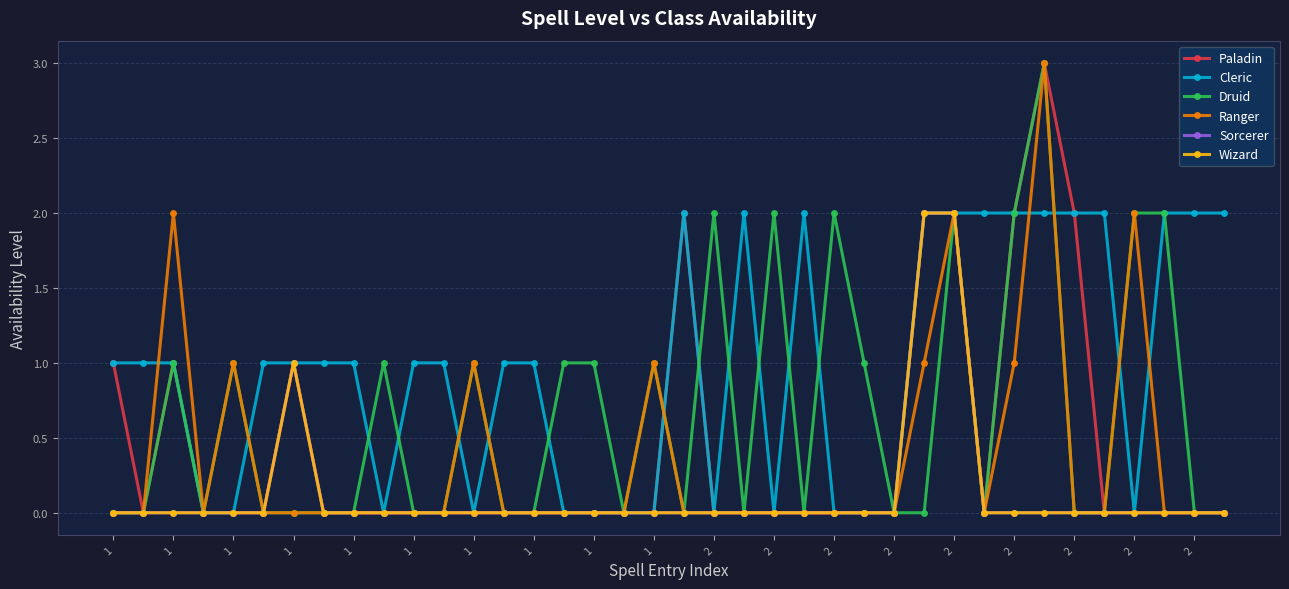

How many lines are shown in the chart?

6